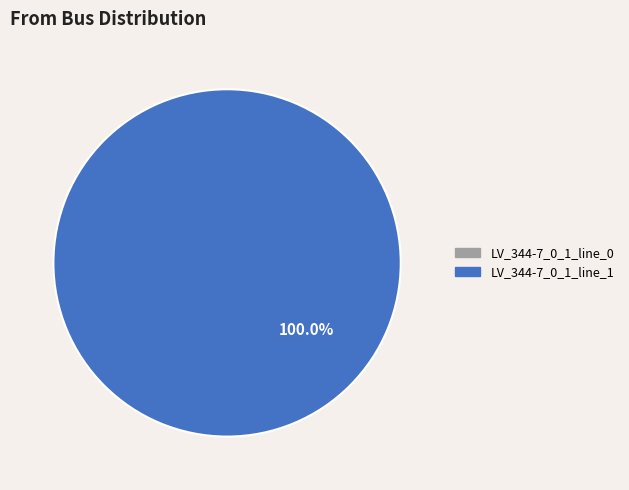

The LV_344-7_0_1_line_0 slice represents 5% of the pie. True or false?

False